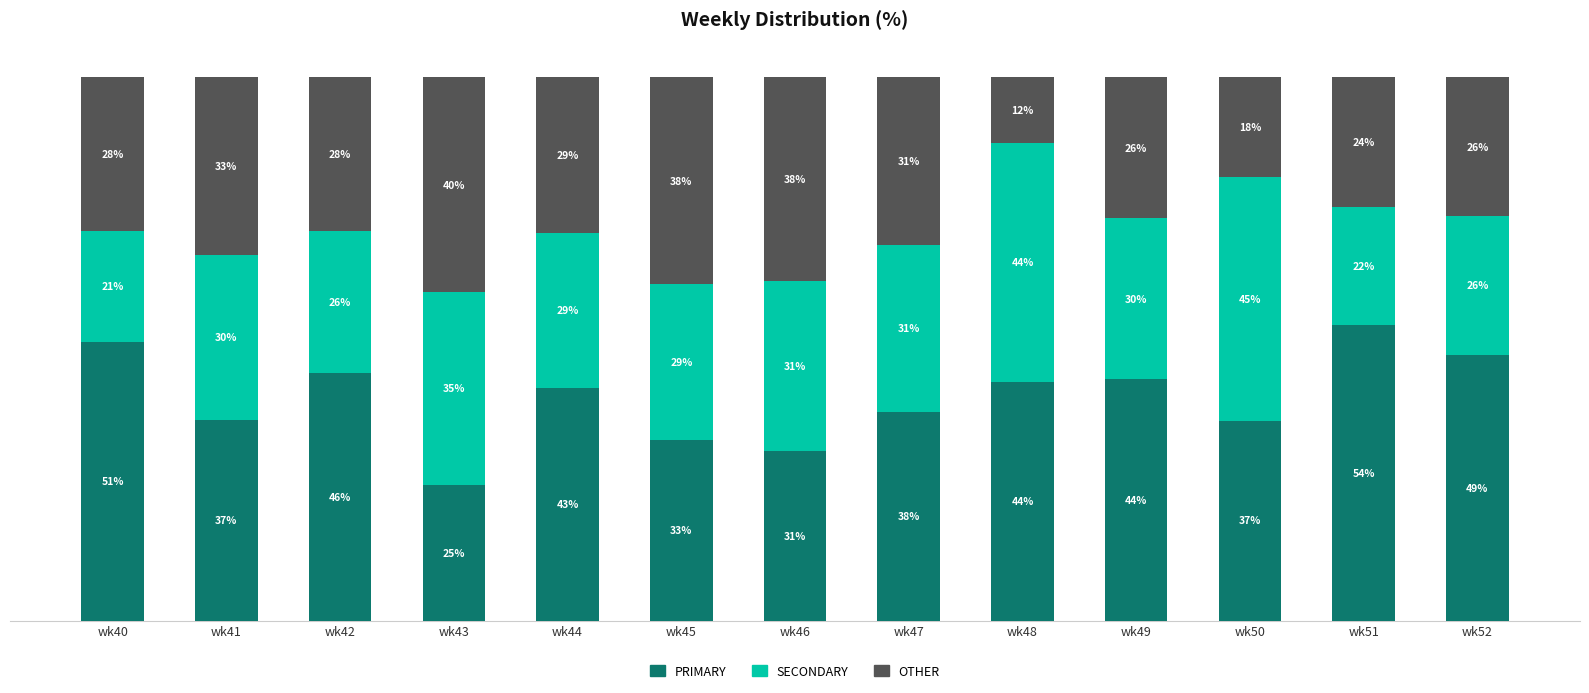

Rank the categories by SECONDARY value from highest to lowest.

wk50, wk48, wk43, wk46, wk47, wk41, wk49, wk44, wk45, wk42, wk52, wk51, wk40